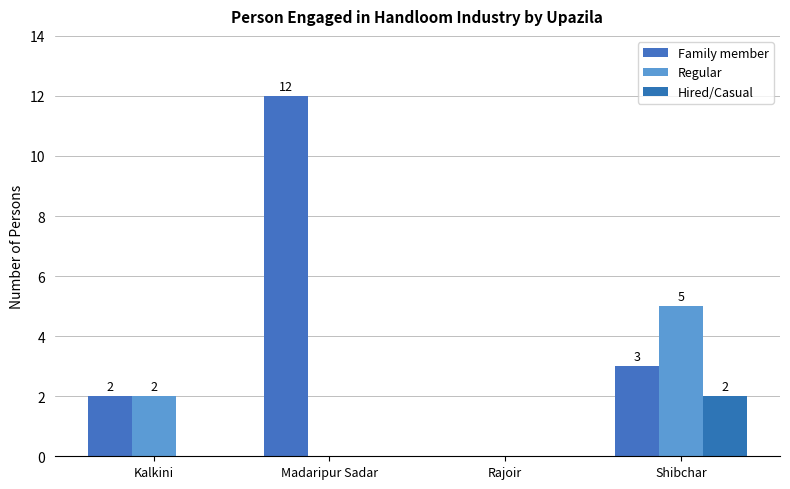

Reading right to left, list all the values displayed in this chart.

Family member: 3	0	12	2
Regular: 5	0	0	2
Hired/Casual: 2	0	0	0